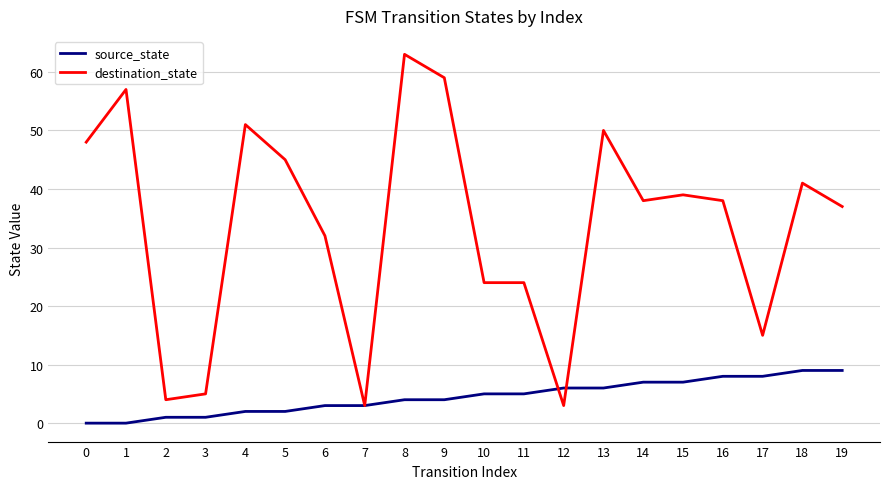

True or false: source_state has a value of 1 at 2.

True